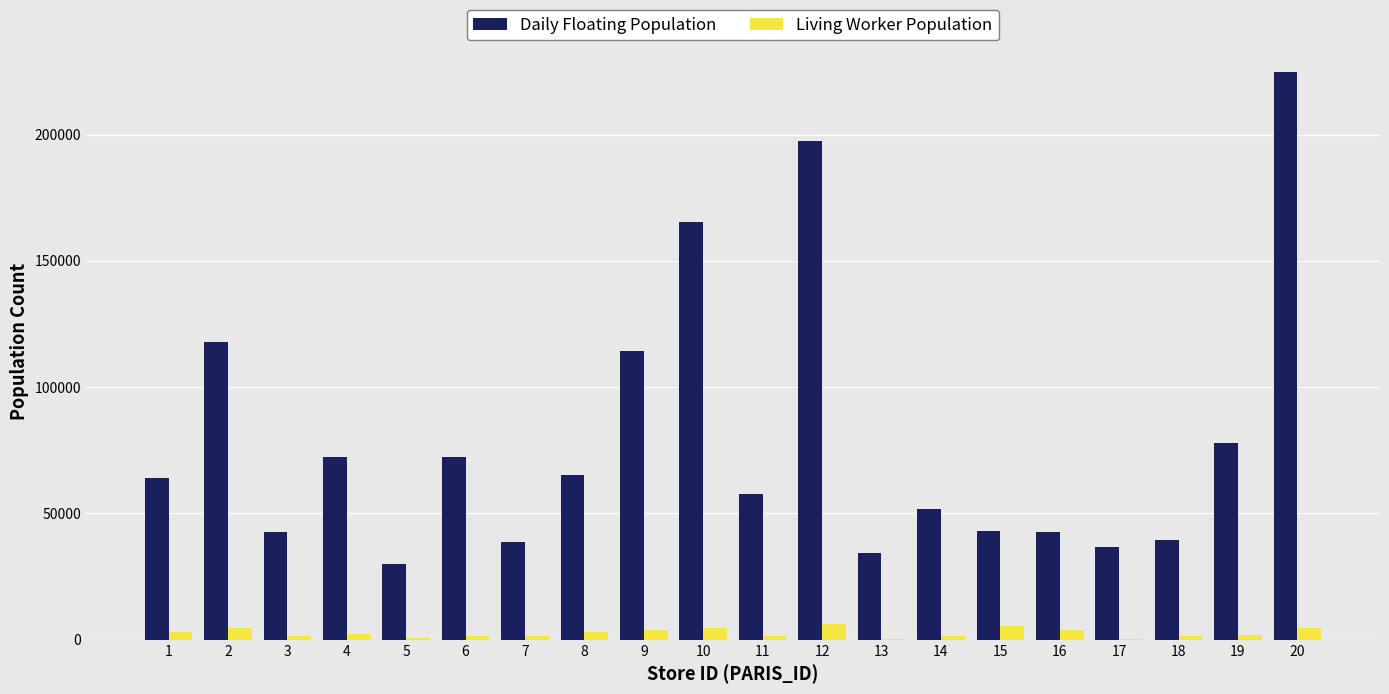

At which category is the sum across all series the highest?

20